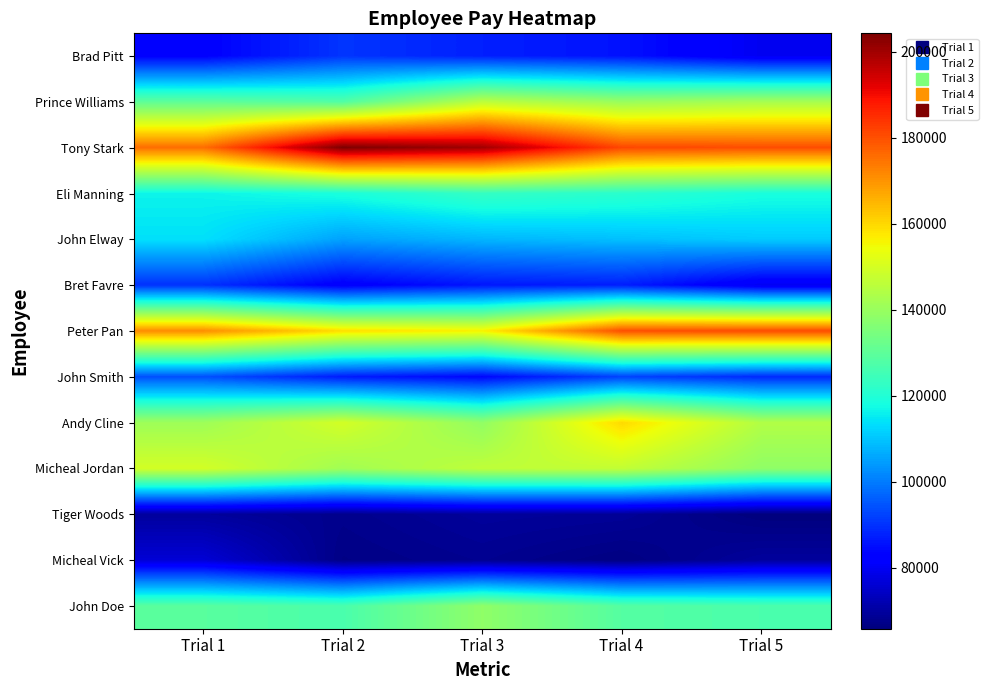

At which category is the sum across all series the highest?

Trial 4